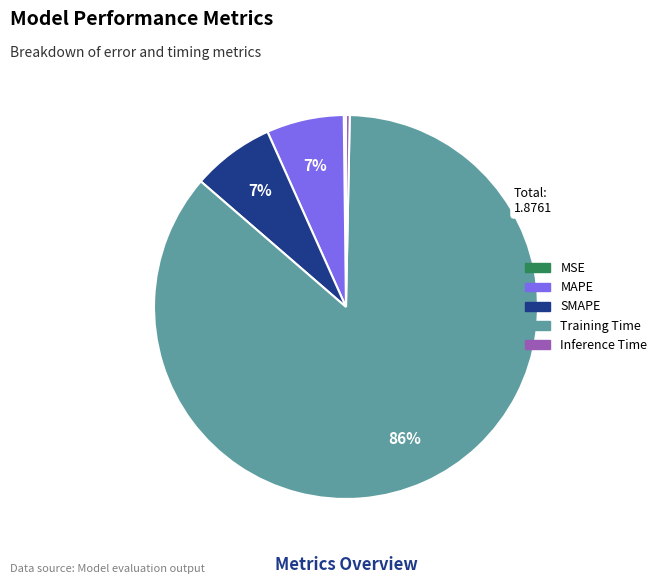

What is the majority slice?

Training Time